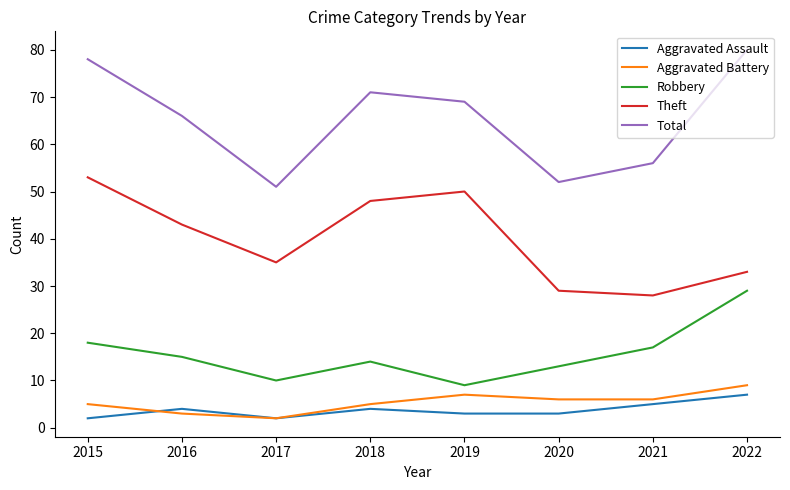

What is the sum of the Total values at 2022 and 2016?

146